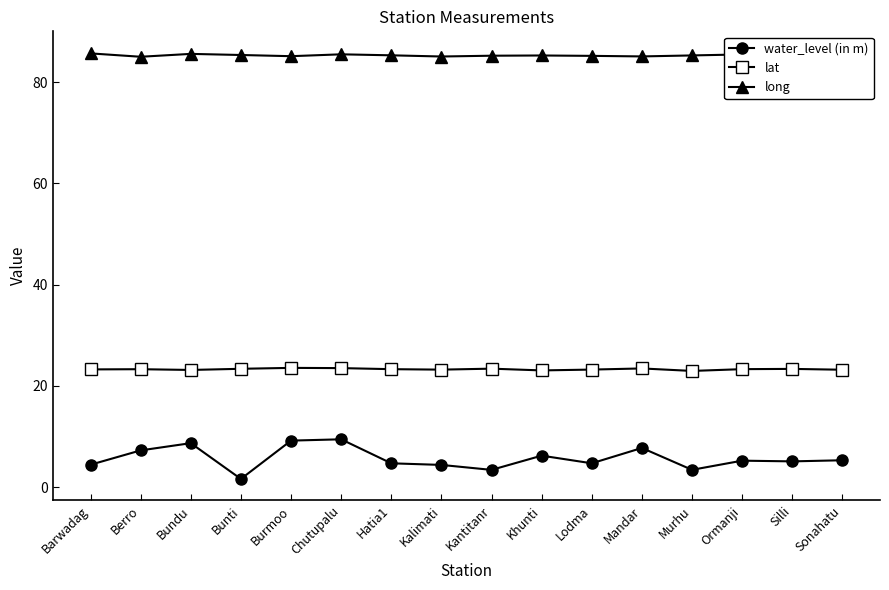

Which label corresponds to the largest value in the chart?

Silli